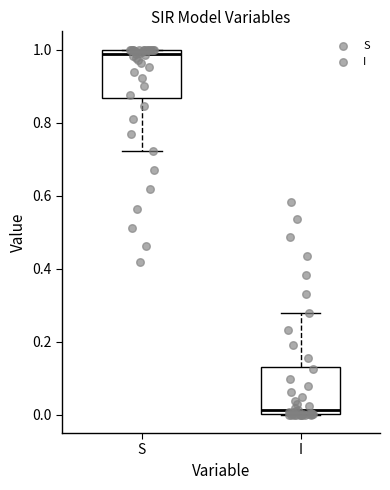

Reading left to right, read every box against the y-axis: the position of its median line, the range the box covers, and the ends of its whiskers. The values are not printed on the chart, so give them approximately, as read against the axis.

S: median 0.98, box 0.86 to 1.00, whiskers 0.72 to 1.00
I: median 0.02, box 0.00 to 0.14, whiskers 0.00 to 0.28